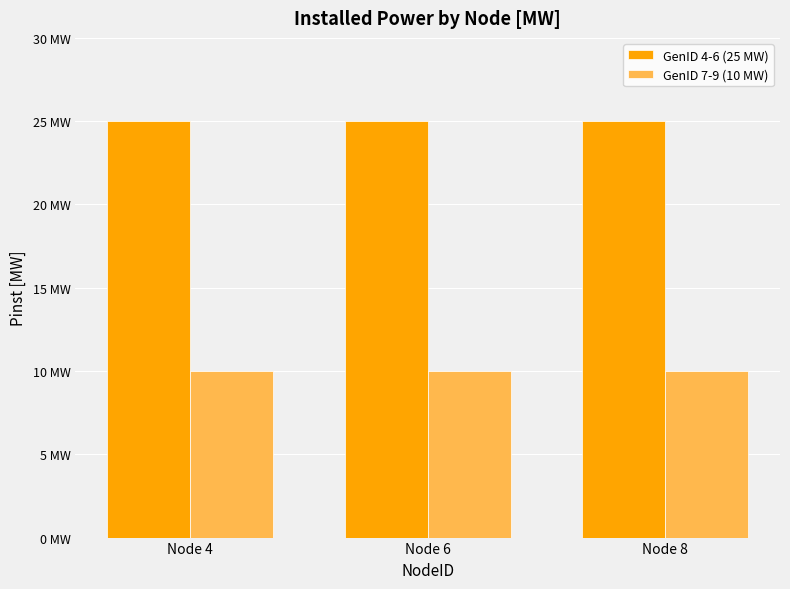

Between Node 4 and Node 8, which series saw the biggest shift?

GenID 4-6 (25 MW)